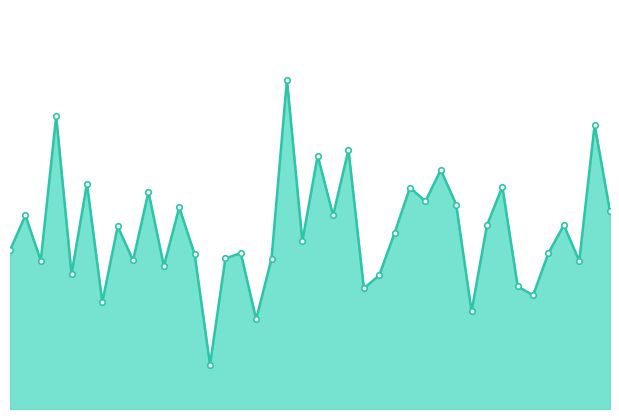

Is this an area chart (filled region under the line)?

Yes